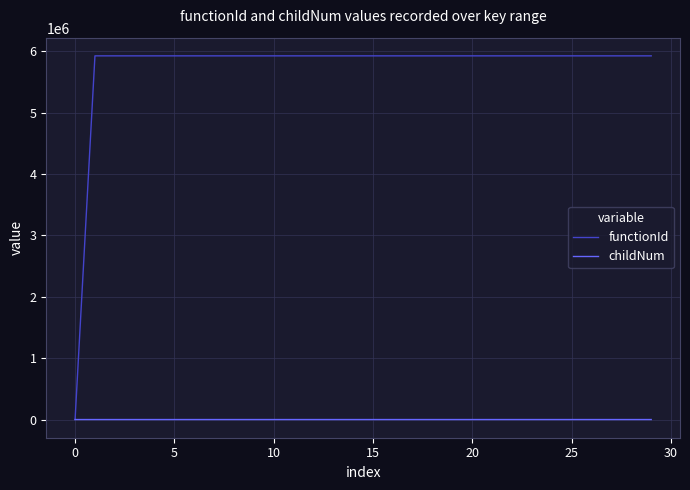

What is the greatest value displayed?

5924831